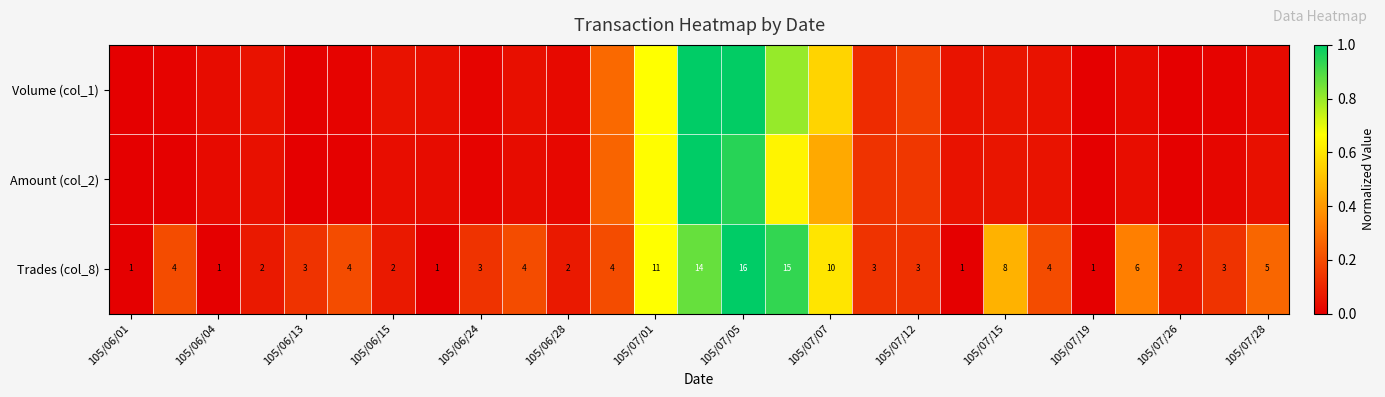

List the series in order of their overall mean, lowest first.

Amount (col_2), Volume (col_1), Trades (col_8)